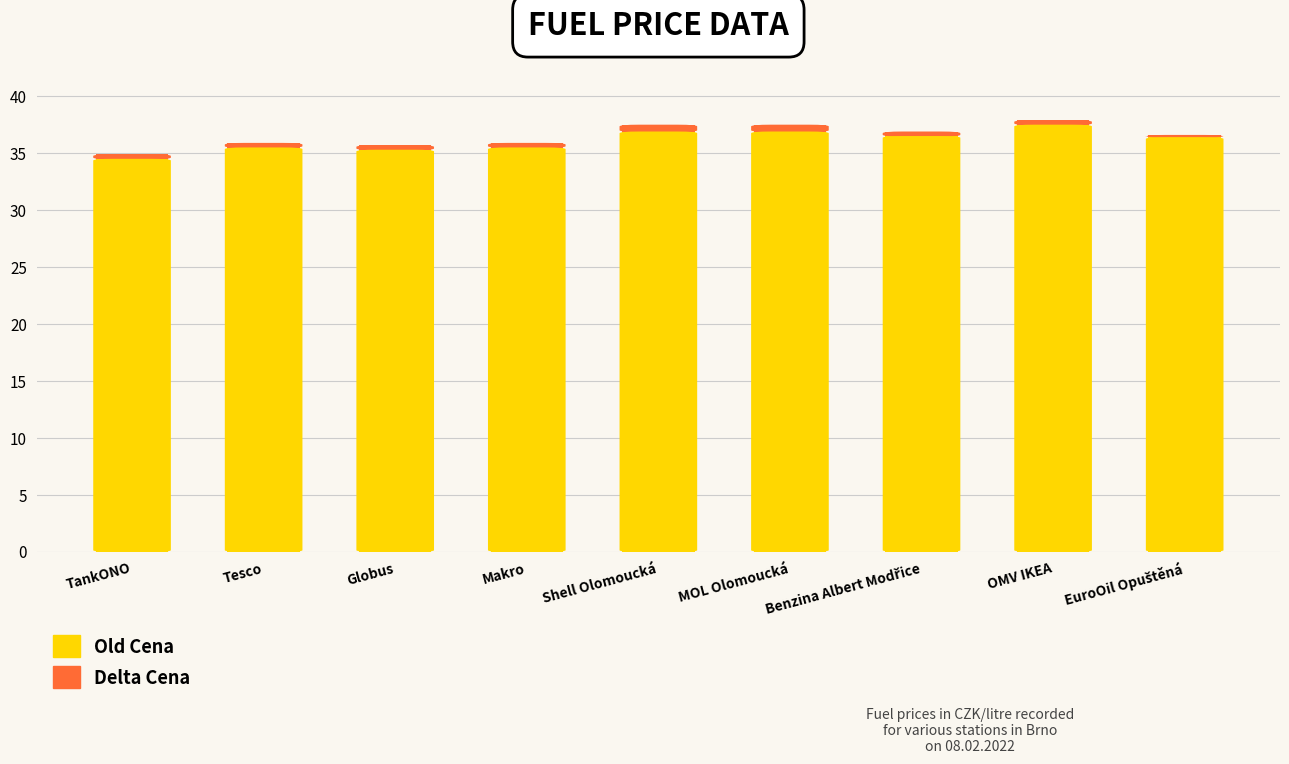

The Old Cena series shows 35.5 at Makro. True or false?

True